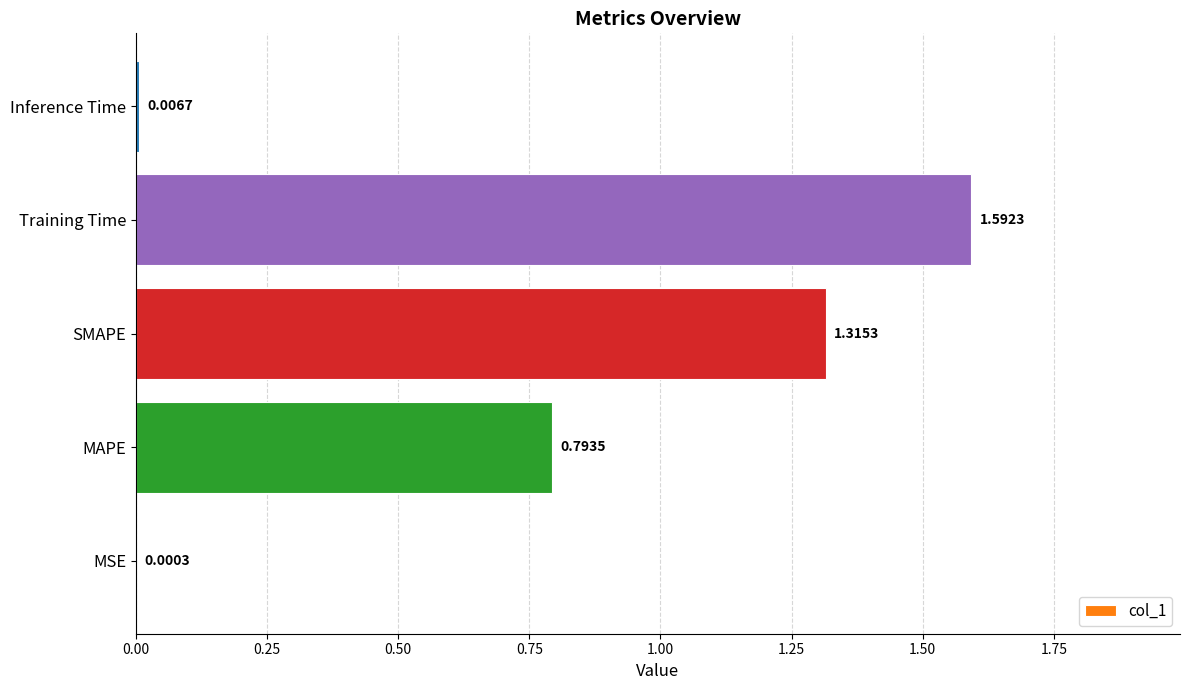

Between Training Time and MSE, which is larger?

Training Time